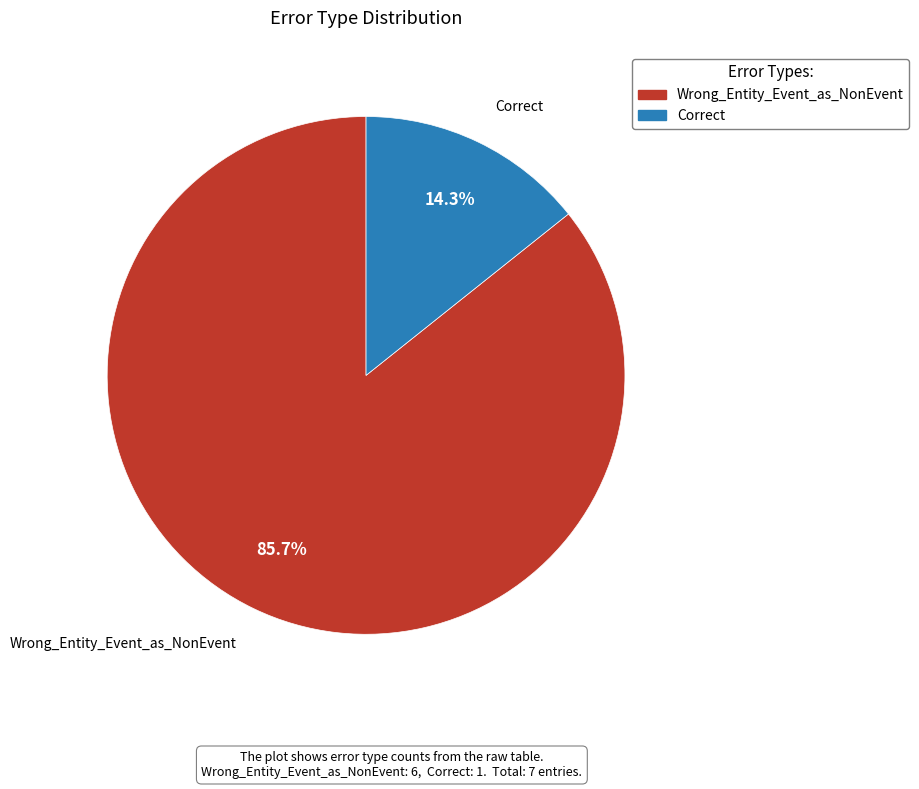

To the nearest percent, what portion does Wrong_Entity_Event_as_NonEvent represent?

86%